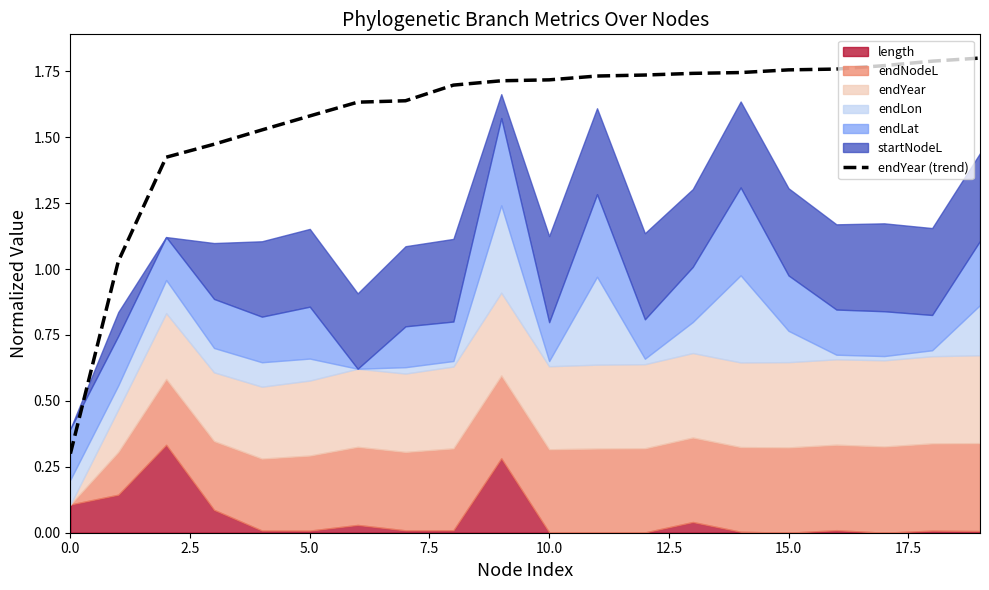

What is the minimum value for endYear (trend)?

0.3